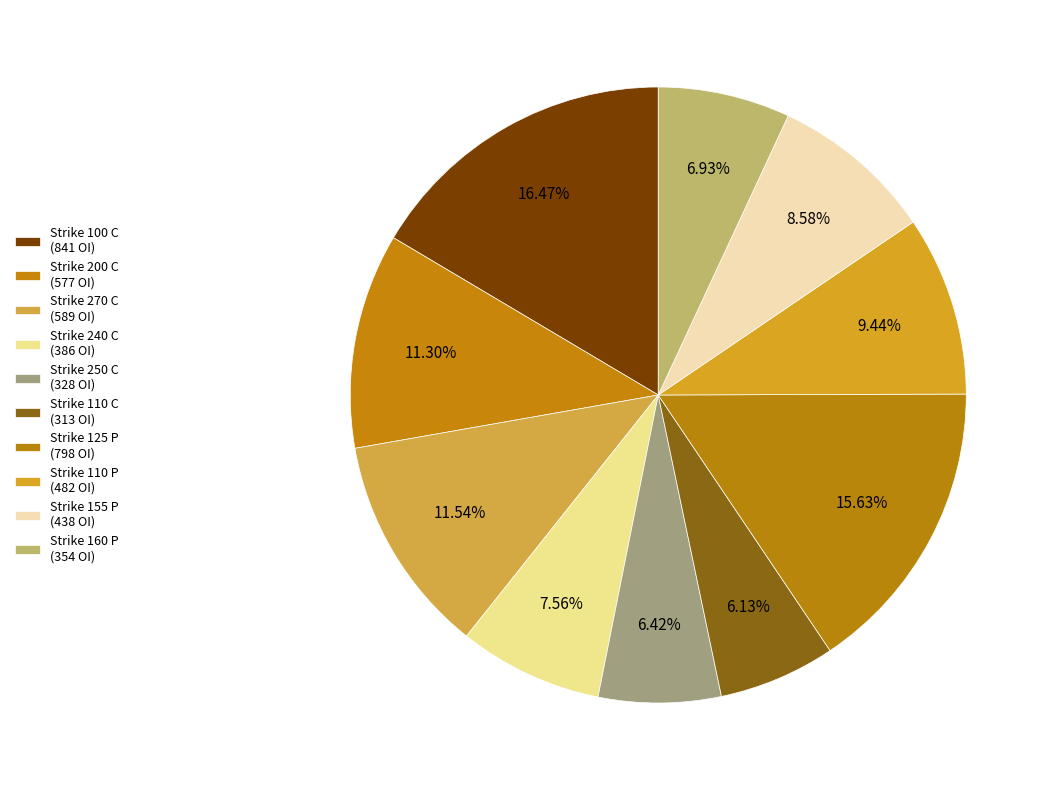

To the nearest percent, what is the combined percentage of Strike 125 P and Strike 270 C?

27%